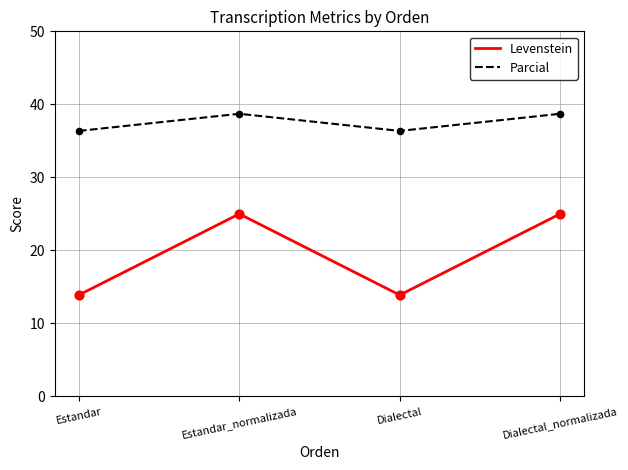

What is the total value across all series at Estandar_normalizada?

63.7